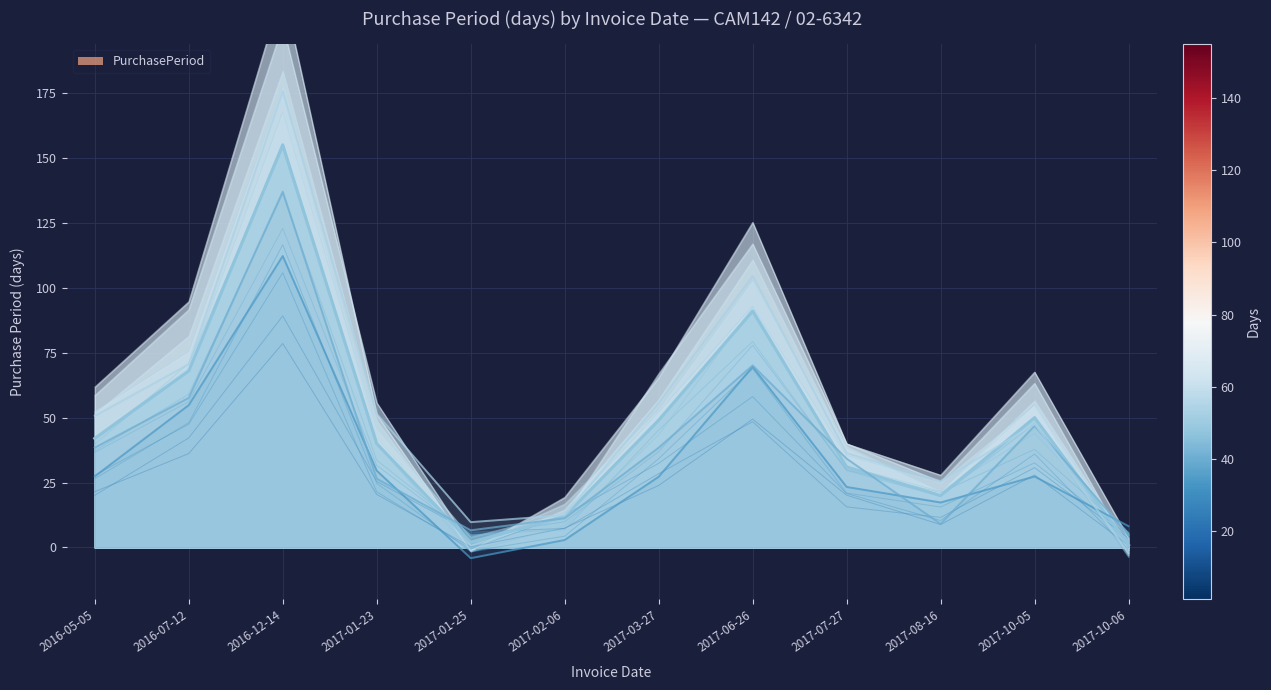

How many lines are shown in the chart?

1